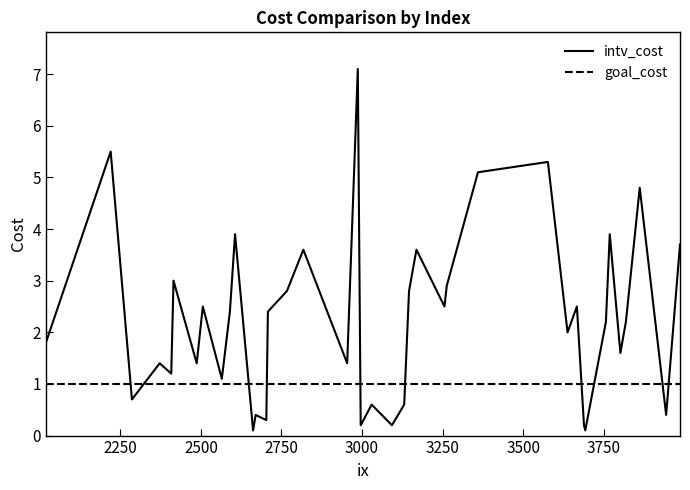

After their last crossing, which series has the higher values: goal_cost or intv_cost?

intv_cost